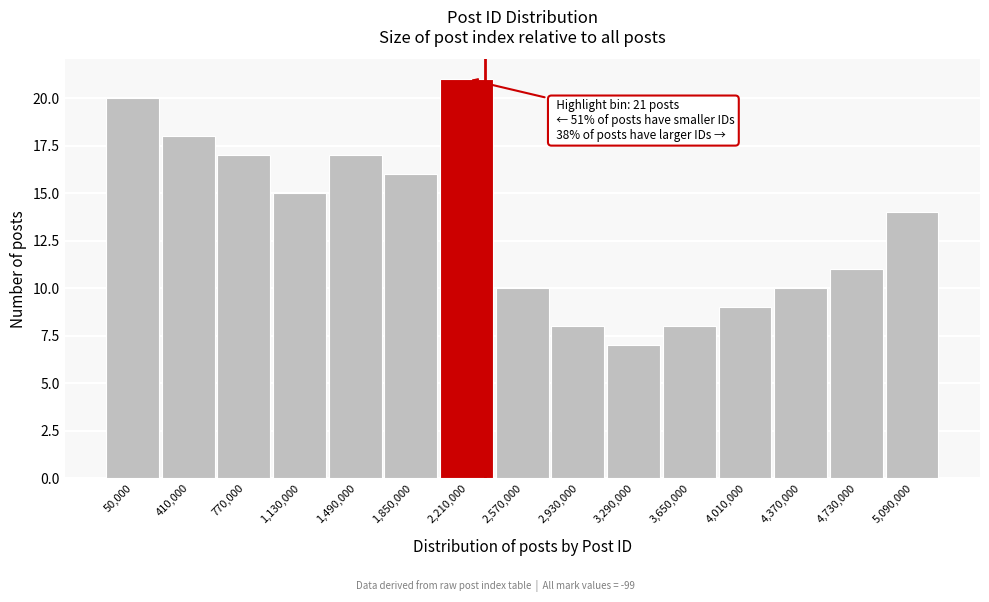

Reading left to right, list all the values displayed in this chart.

50,000=20	410,000=18	770,000=17	1,130,000=15	1,490,000=17	1,850,000=16	2,210,000=21	2,570,000=10	2,930,000=8	3,290,000=7	3,650,000=8	4,010,000=9	4,370,000=10	4,730,000=11	5,090,000=14